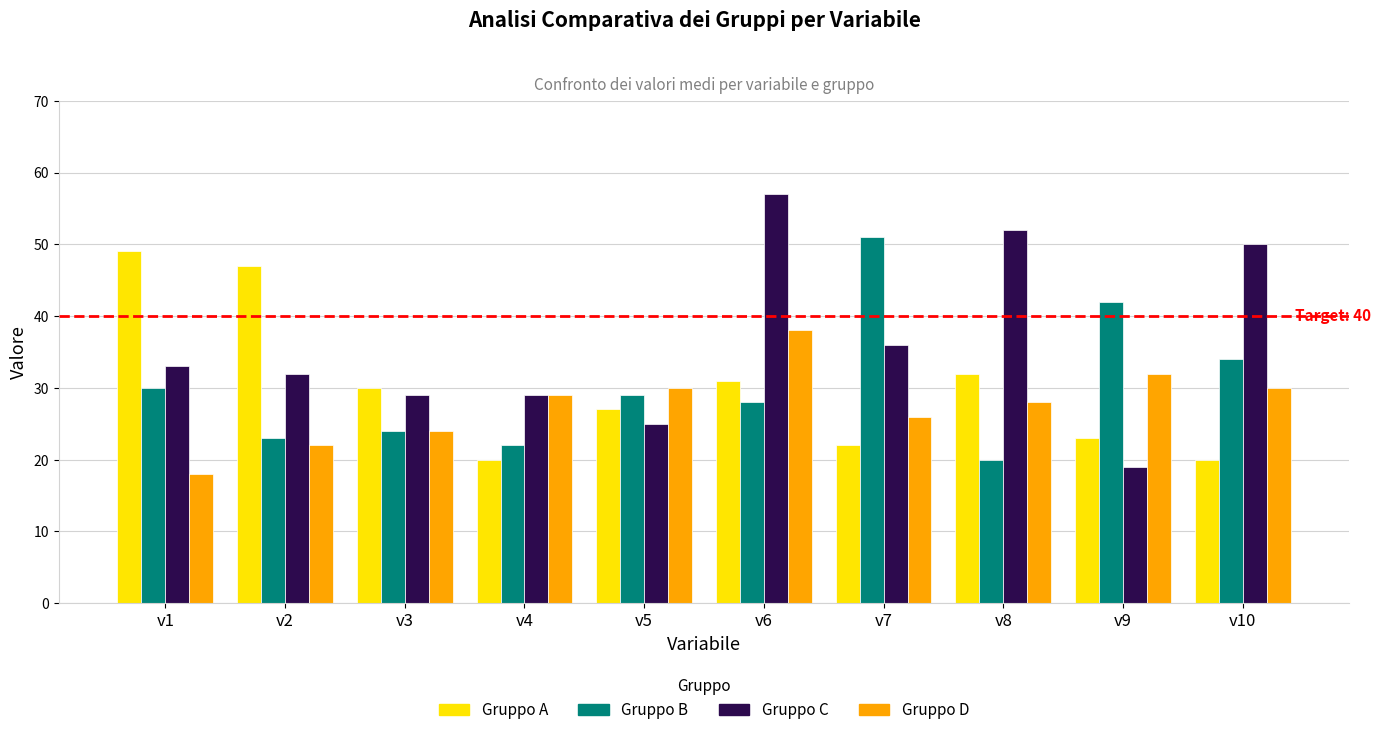

At which category is the sum across all series the highest?

v6